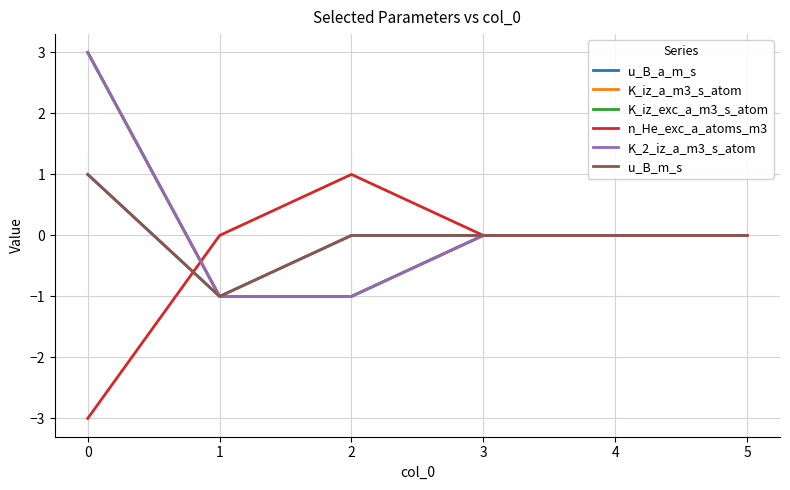

Is this an area chart (filled region under the line)?

No